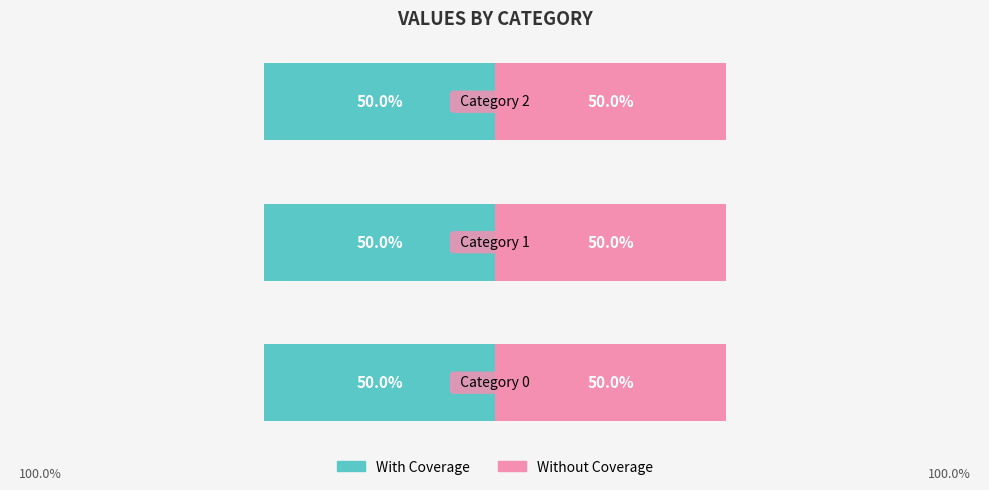

List the labels in order of With Coverage value, smallest first.

0, 1, 2